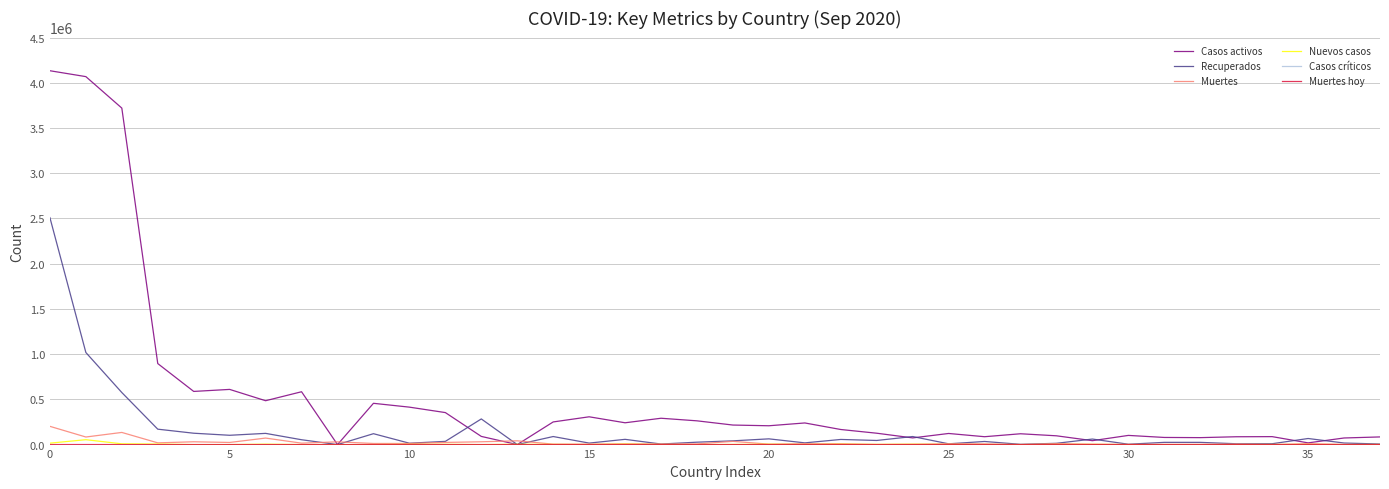

Which series has the largest total across all categories?

Casos activos